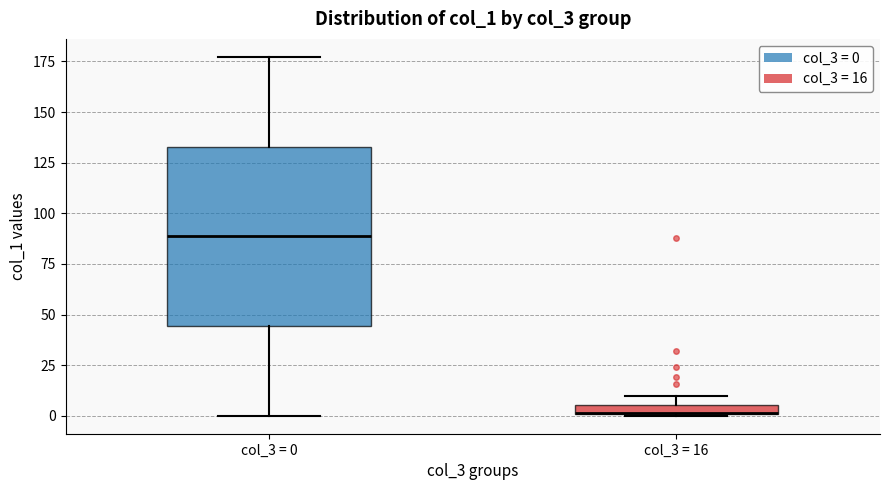

Where is the lower edge of the box for col_3 = 16 on the y-axis? The values are not printed on the chart, so give them approximately, as read against the axis.

0